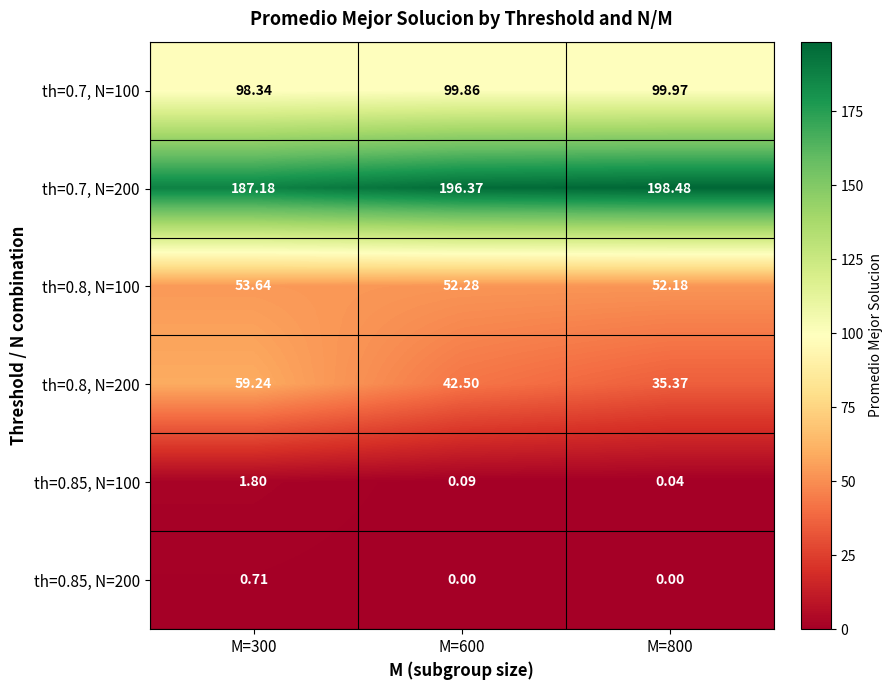

Between M=300 and M=800, which series saw the biggest shift?

th=0.8, N=200